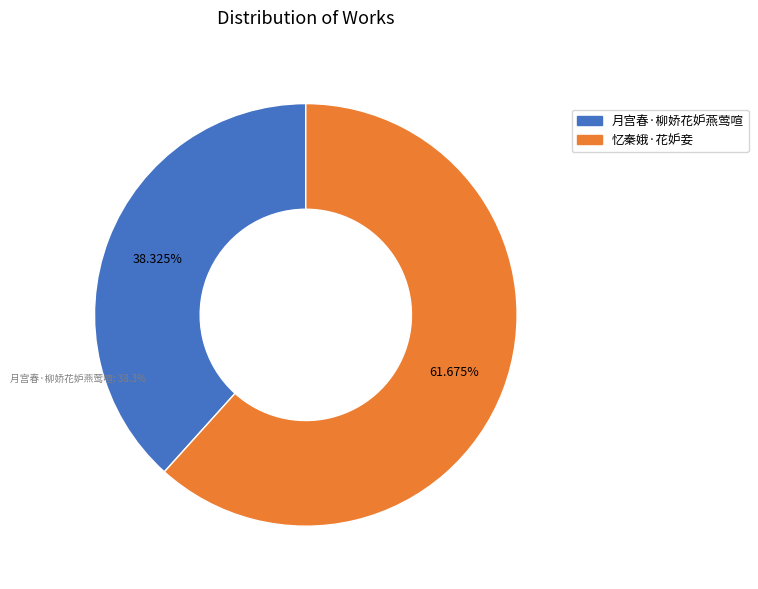

The 忆秦娥·花妒妾 slice represents 74% of the pie. True or false?

False